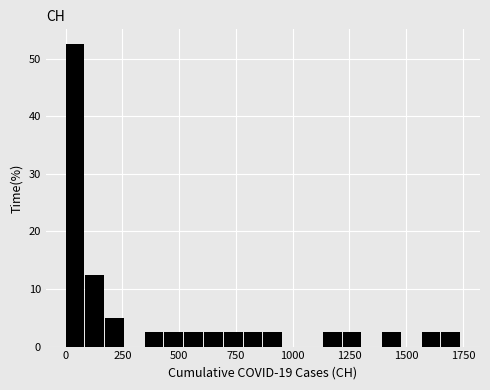

Around what value on the x-axis is the tallest bar? Give the approximate position of its centre, as read against the axis.

50